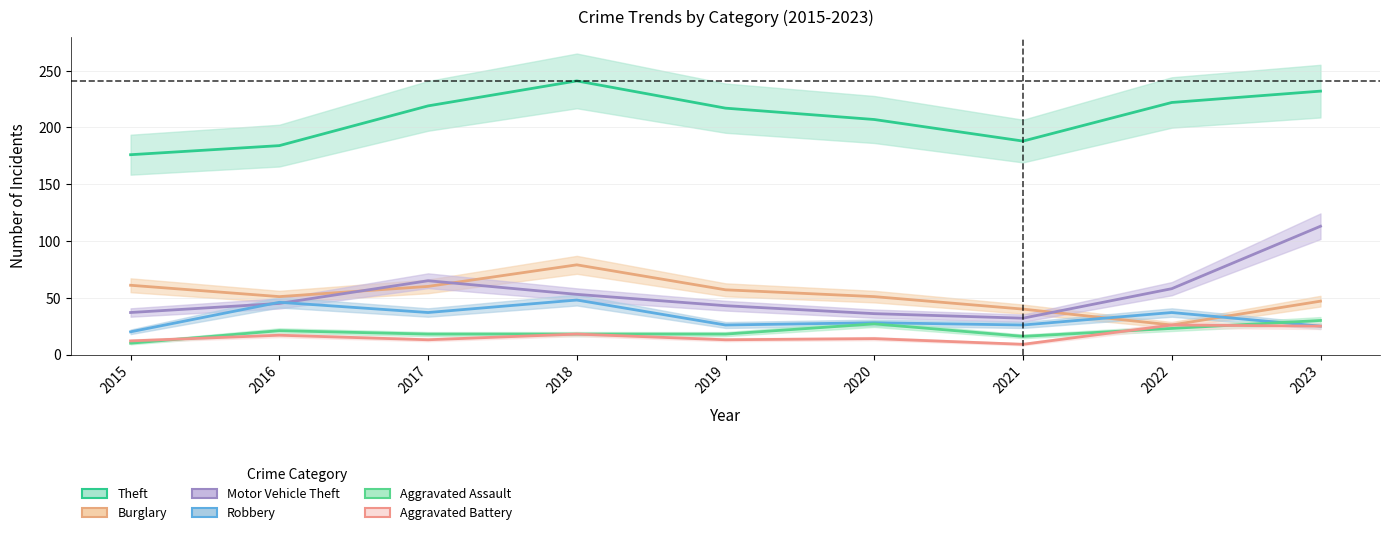

Which series has the largest range (max minus min)?

Motor Vehicle Theft